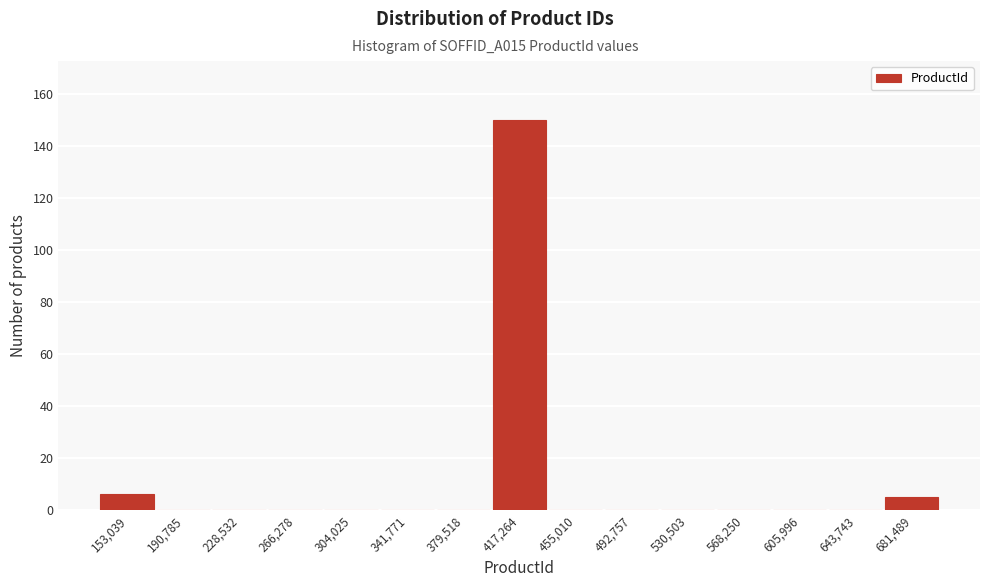

Over which range of the x-axis is the bar tallest?

400000 to 435000